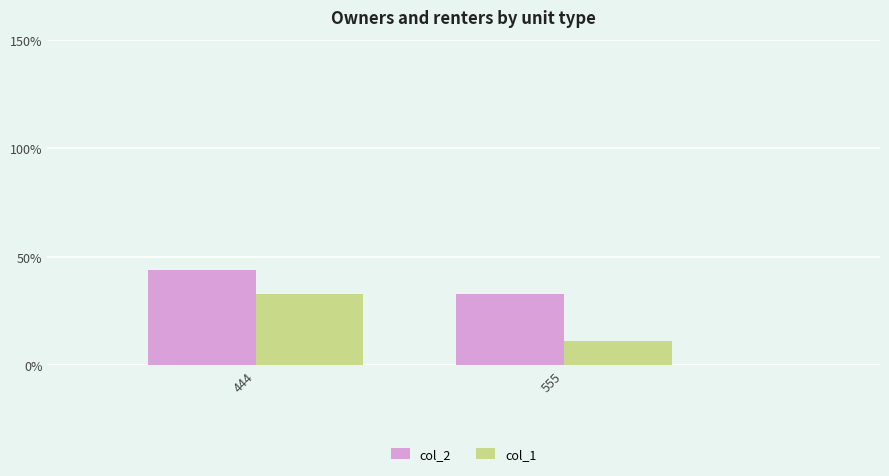

Which series has the largest range (max minus min)?

col_1